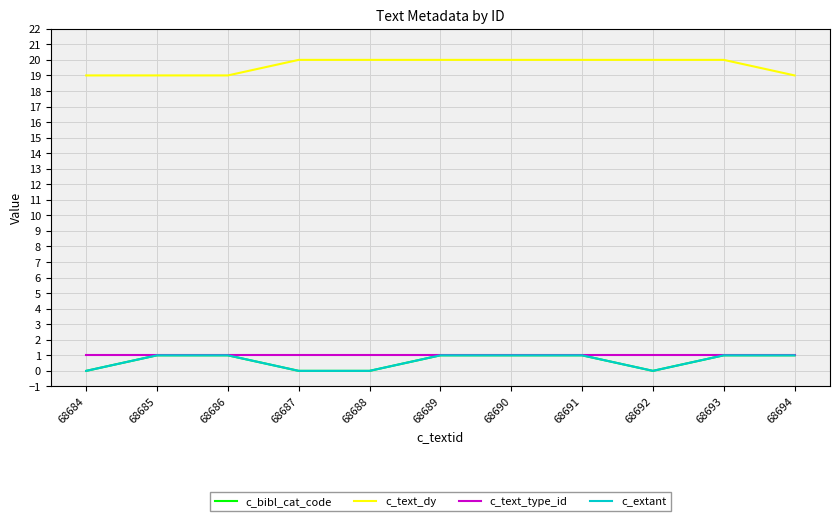

Reading left to right, list all the values displayed in this chart.

c_bibl_cat_code: 0	1	1	0	0	1	1	1	0	1	1
c_text_dy: 19	19	19	20	20	20	20	20	20	20	19
c_text_type_id: 1	1	1	1	1	1	1	1	1	1	1
c_extant: 0	1	1	0	0	1	1	1	0	1	1